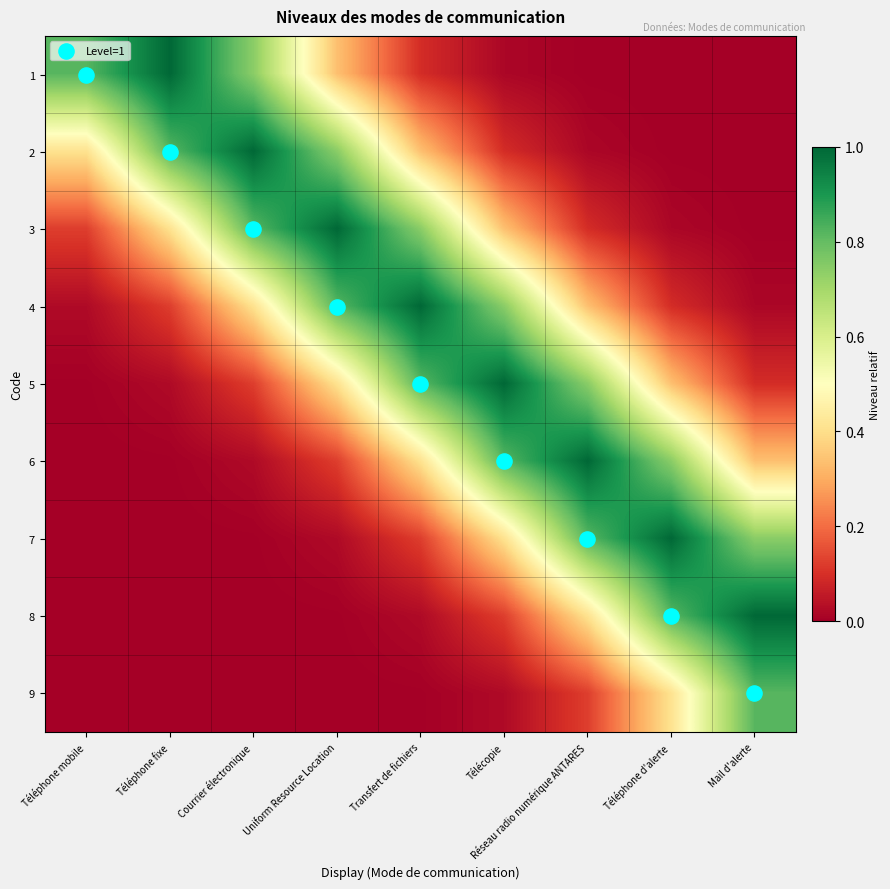

Rank the series at Transfert de fichiers from highest to lowest value.

4, 5, 3, 6, 2, 7, 1, 8, 9